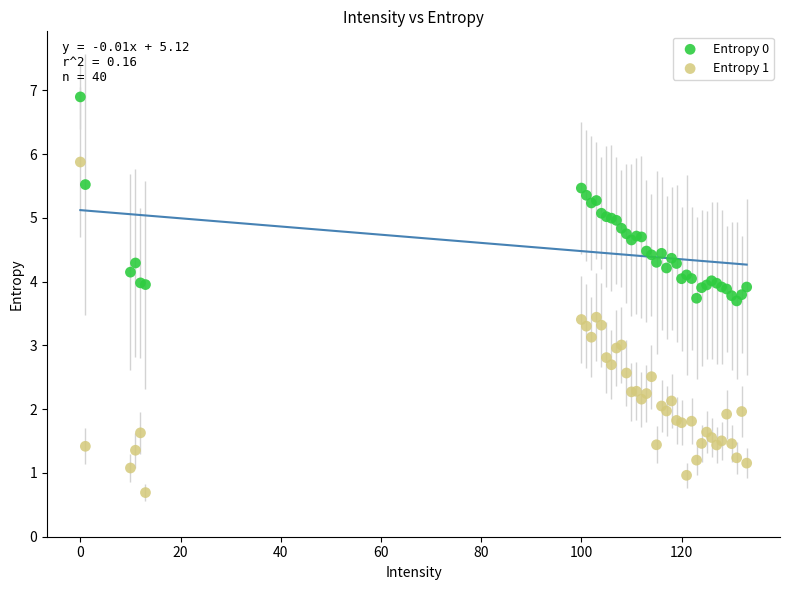

Which series contains the lowest Y value?

Entropy 1